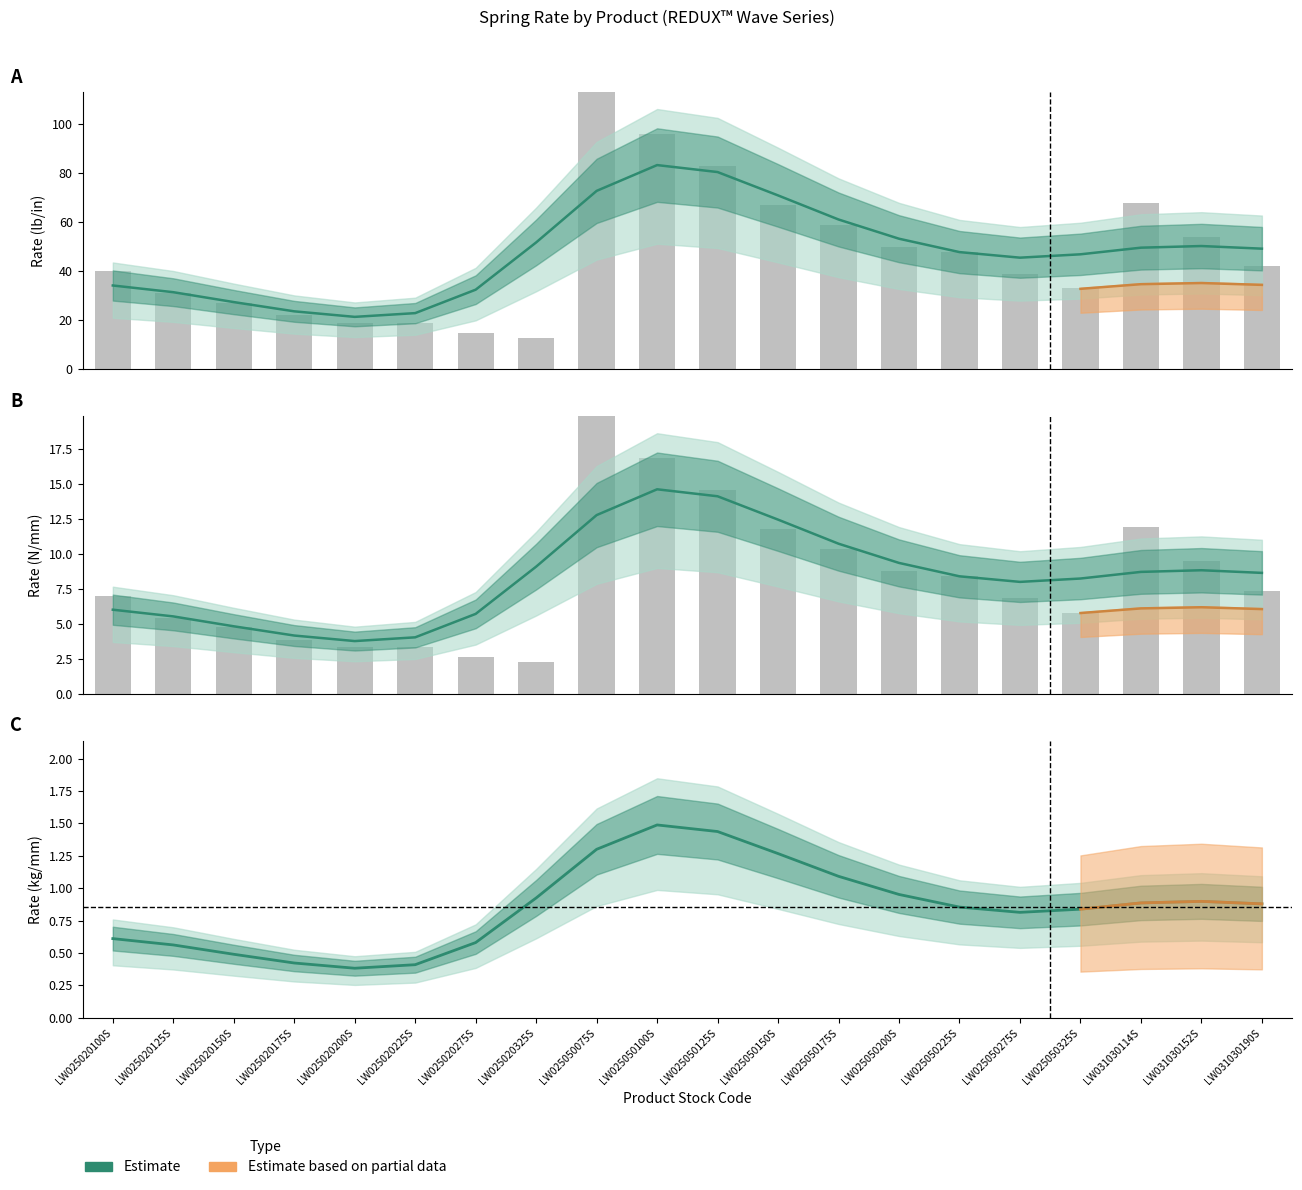

Does the chart contain stacked bars?

No